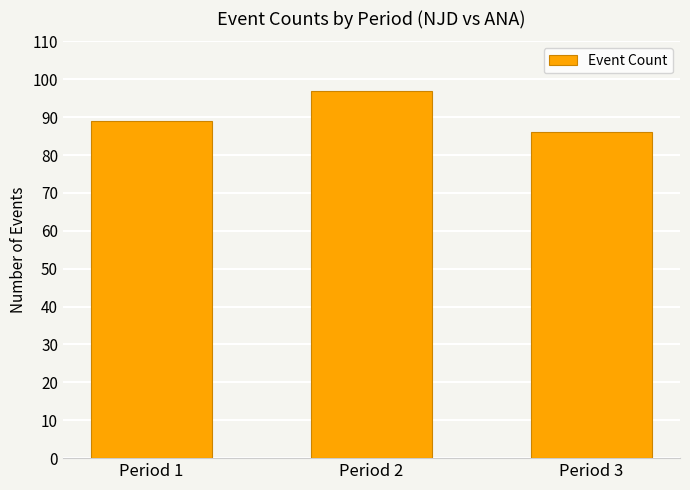

How many data points does each series have?

3